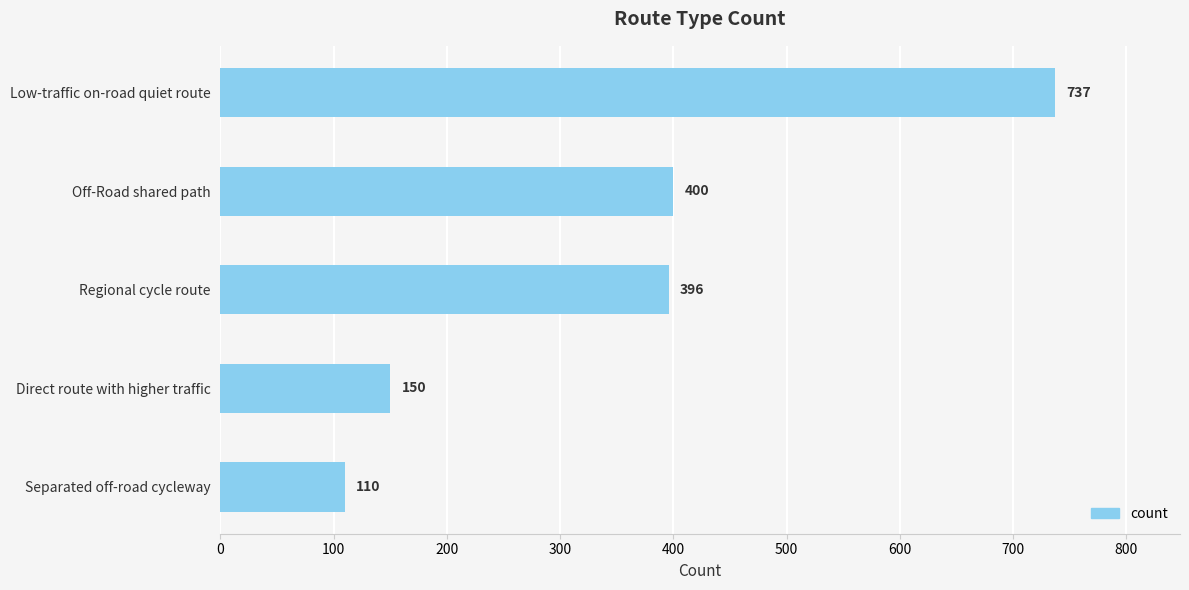

The value at Separated off-road cycleway is 110. True or false?

True